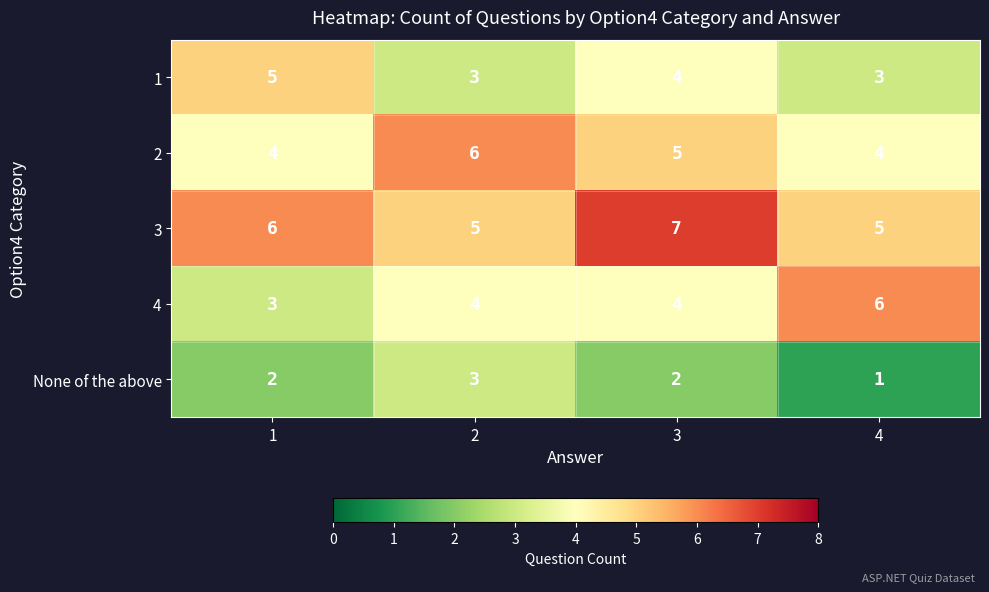

What is the difference between the highest and lowest values at 1?

4